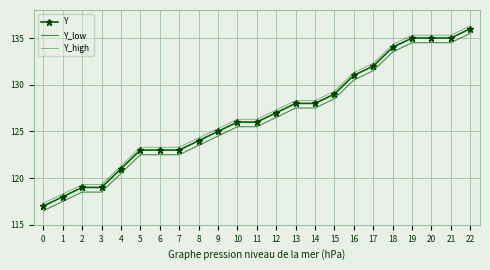

True or false: Y_low and Y cross at least once.

False